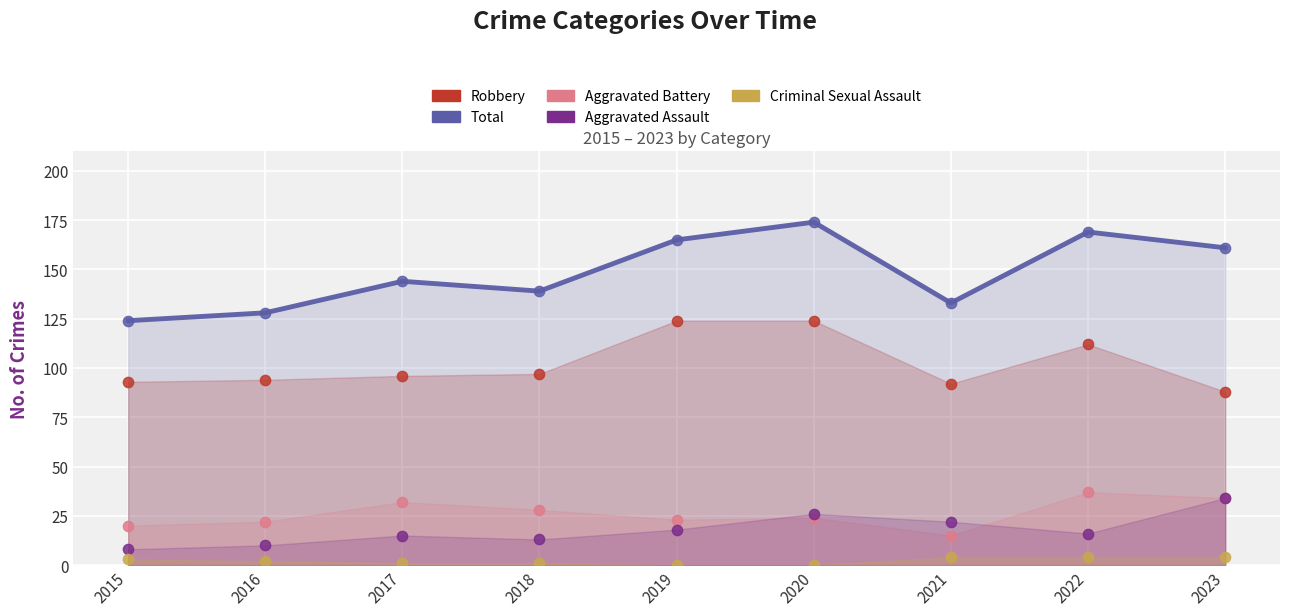

Is the value of Aggravated Battery at 2020 greater than the value of Total at 2023?

No